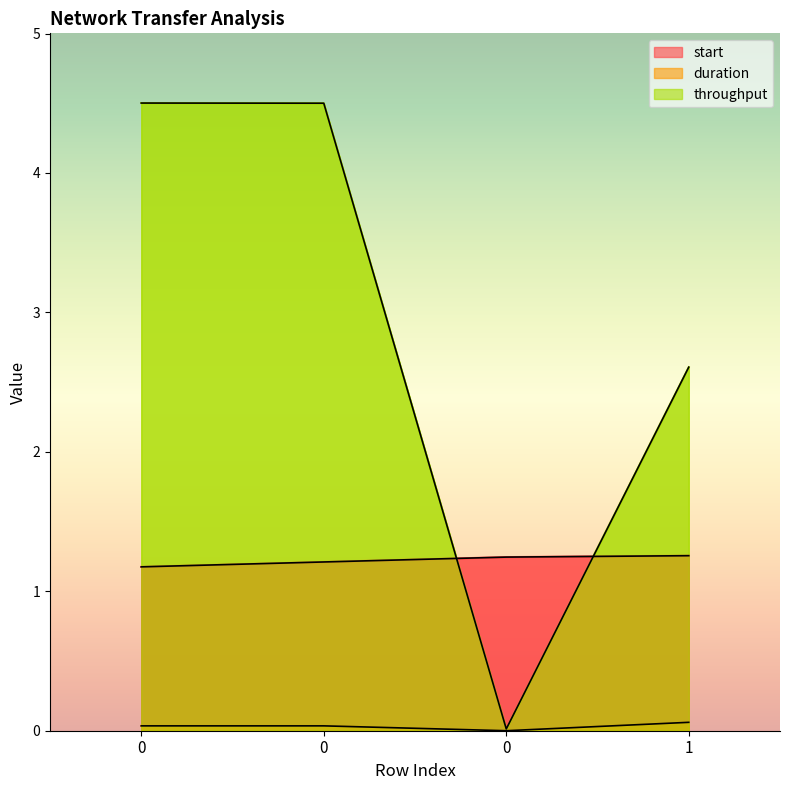

Reading right to left, what are all the values shown in this chart?

start: 1.3	1.2	1.2	1.2
duration: 0.1	0.0	0.0	0.0
throughput: 2.6	0.0	4.5	4.5